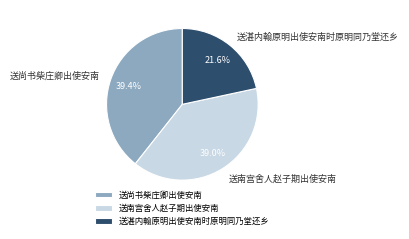

To the nearest percent, what percentage of the pie is 送南宫舍人赵子期出使安南?

39%